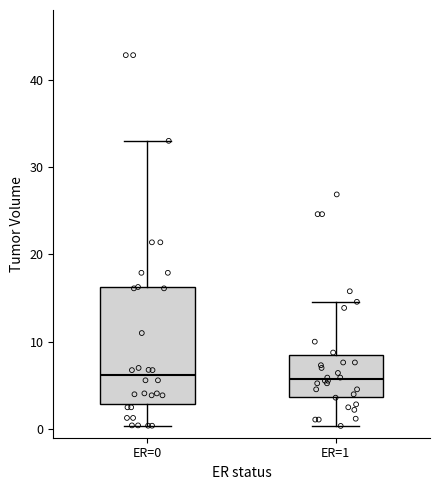

Where is the upper edge of the box for ER=0 on the y-axis? The values are not printed on the chart, so give them approximately, as read against the axis.

16